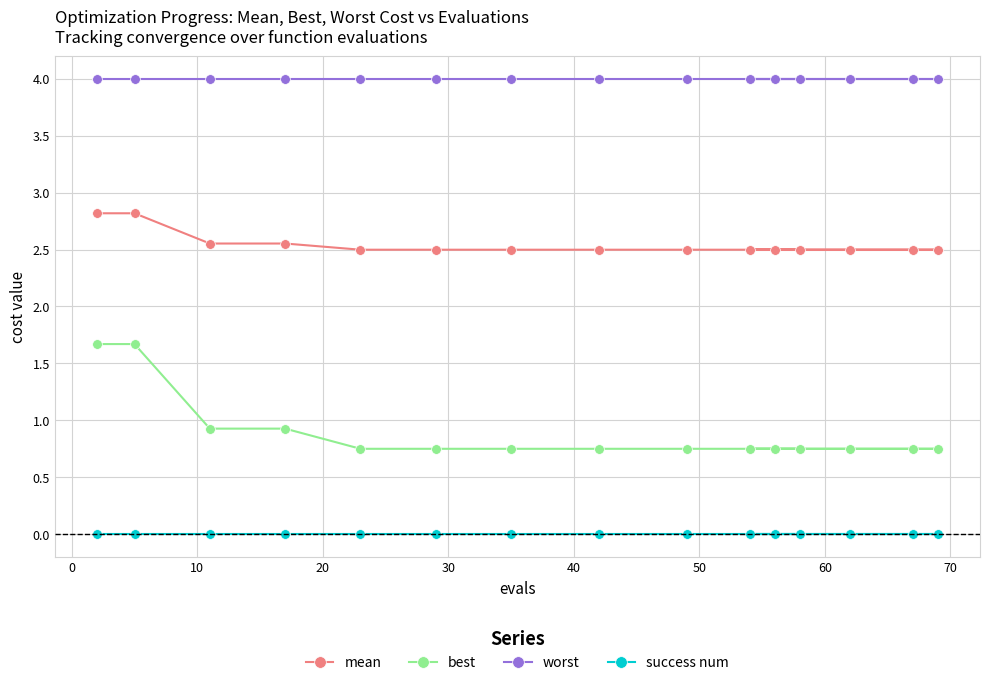

List the series in order of their overall mean, lowest first.

success num, best, mean, worst